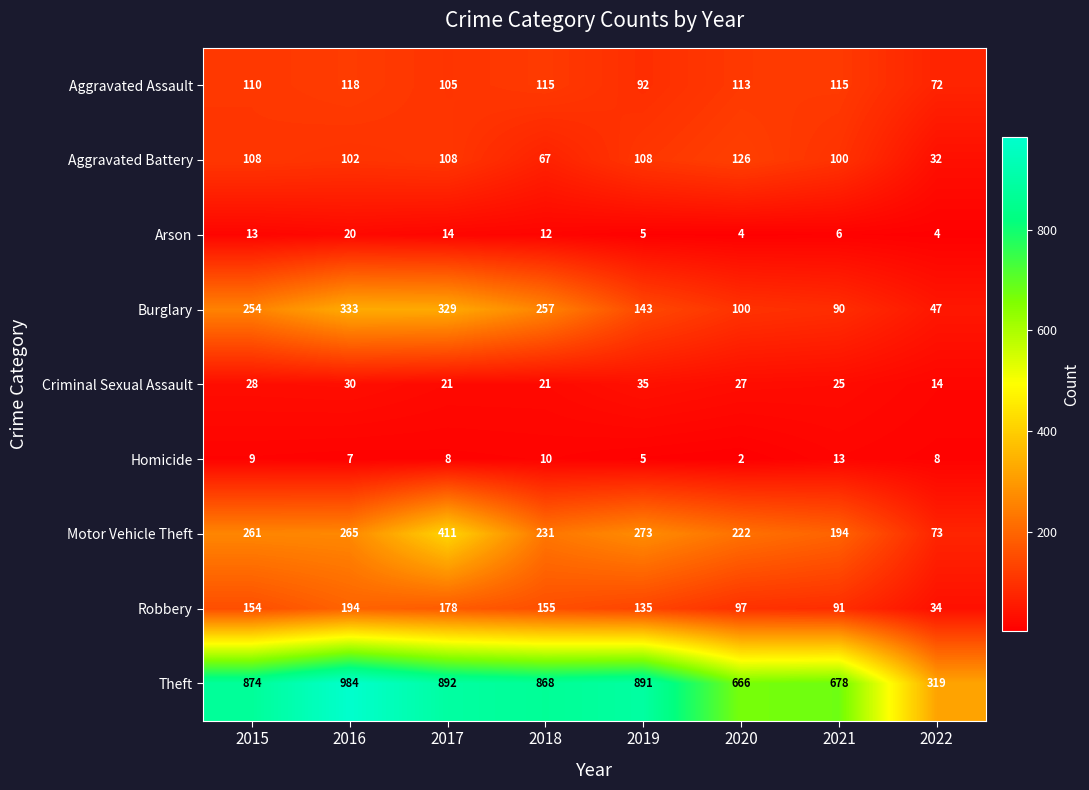

Count the number of categories in the chart.

8